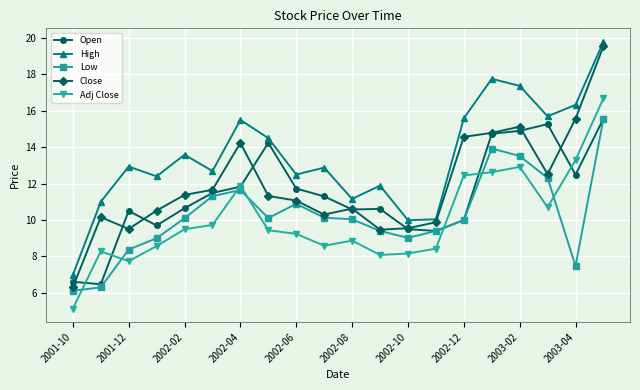

How many data points does each series have?

20